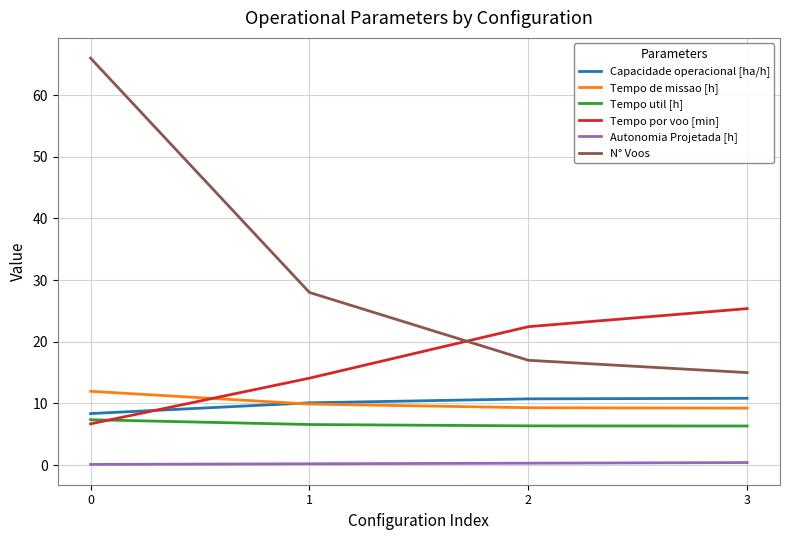

Is it true that Capacidade operacional [ha/h] equals 5.2 at 2?

False